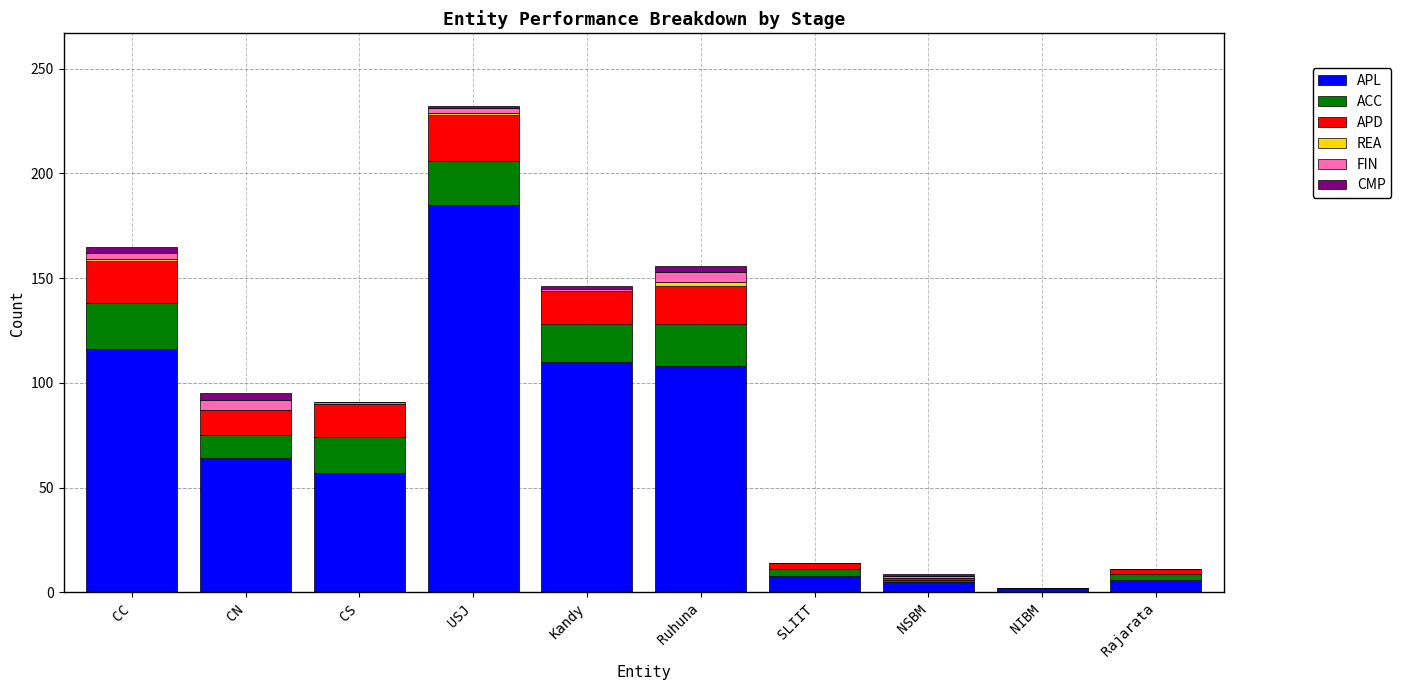

Does the chart contain stacked bars?

Yes